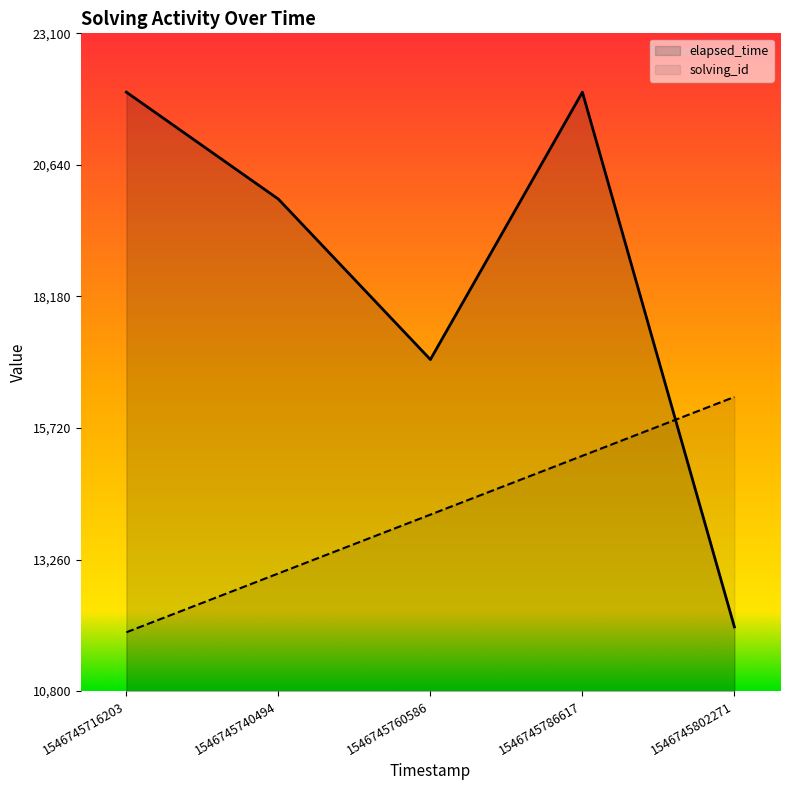

Does the chart have visible grid lines?

No